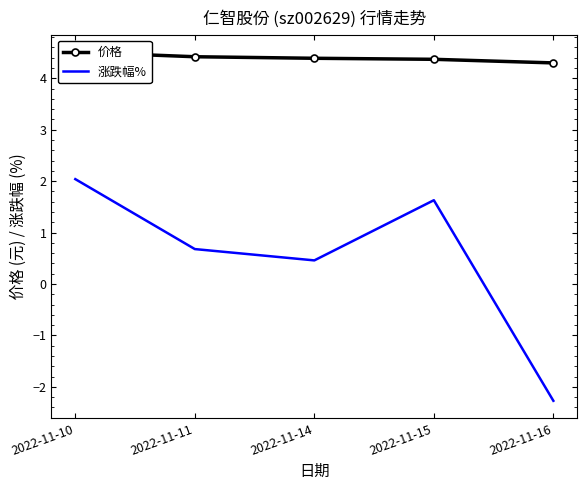

What is the difference between the 涨跌幅% values at 2022-11-16 and 2022-11-11?

3.0